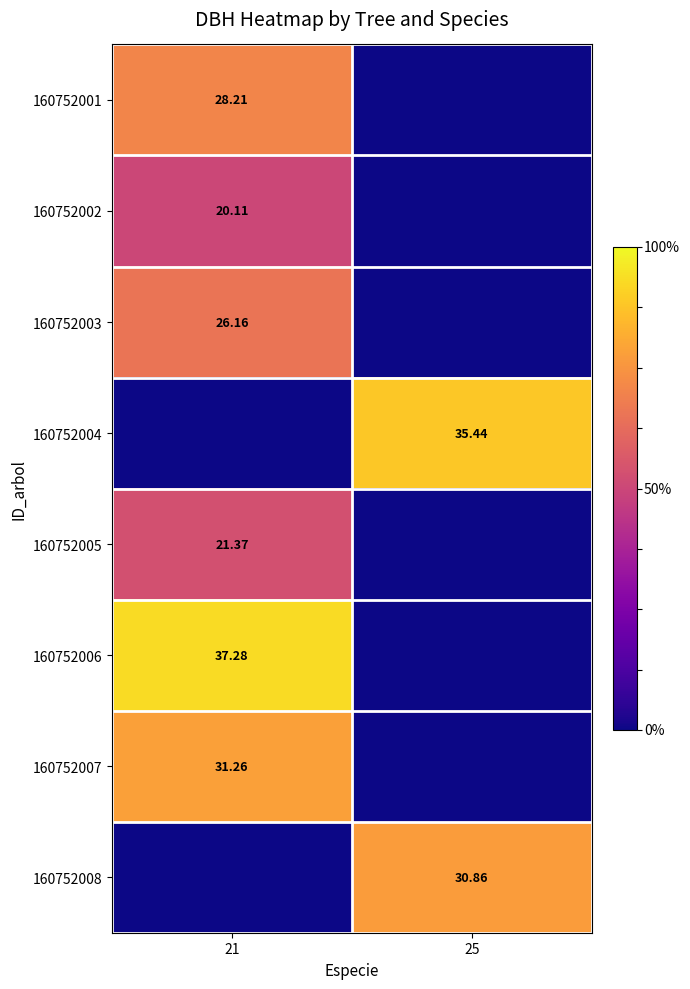

Where is 160752004 nearest to the value 17?

21